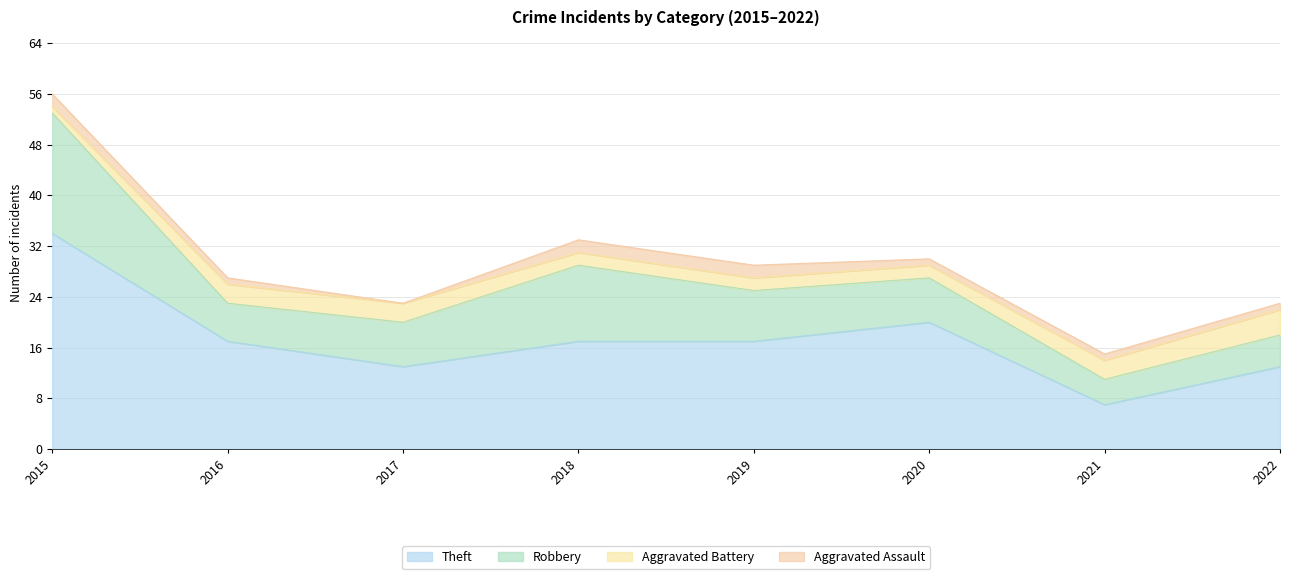

What are all the series names shown in the legend?

Theft, Robbery, Aggravated Battery, Aggravated Assault